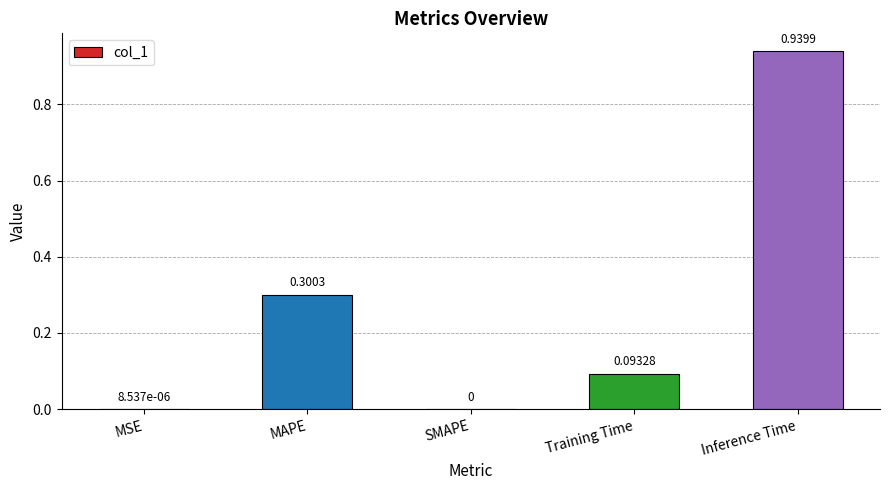

Are the bars horizontal?

No